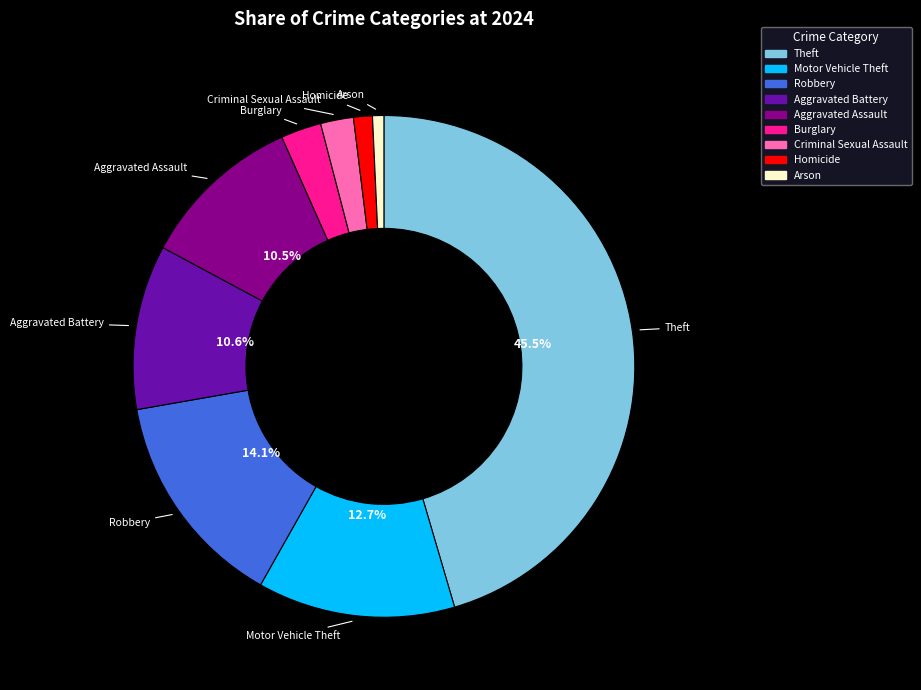

Is Robbery the majority of the pie?

No